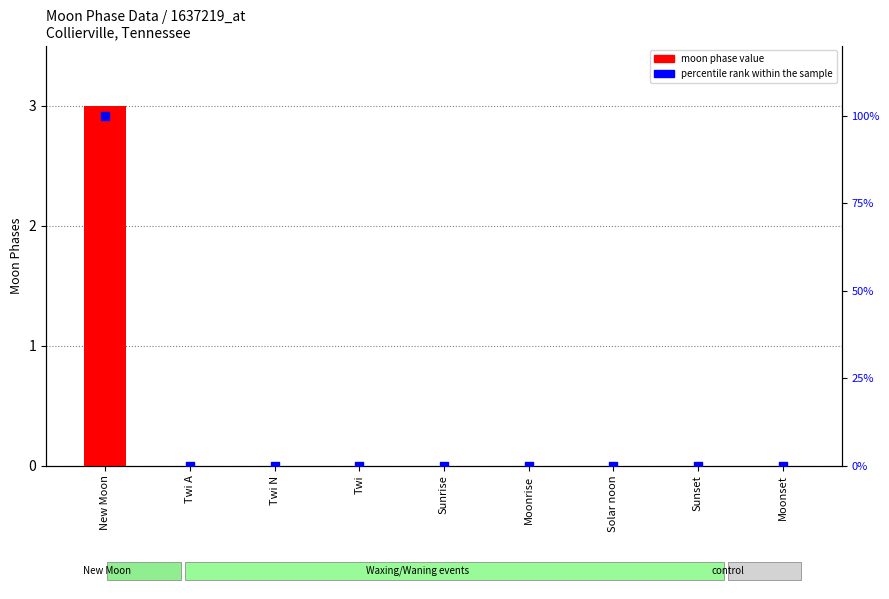

Which series contains the highest Y value?

percentile rank within sample